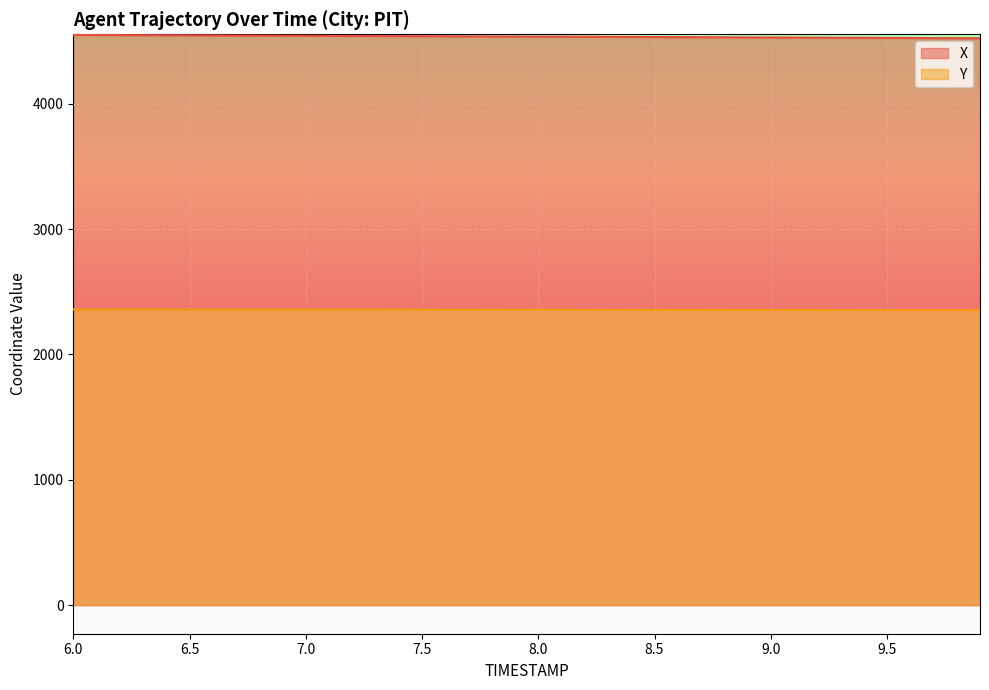

True or false: X and Y intersect in this chart.

False